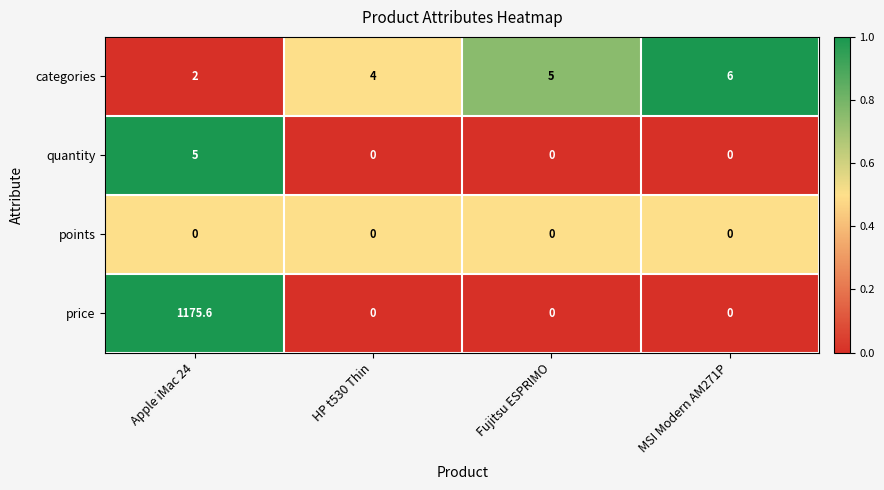

What is the difference between the categories values at MSI Modern AM271P and Fujitsu ESPRIMO?

1.0